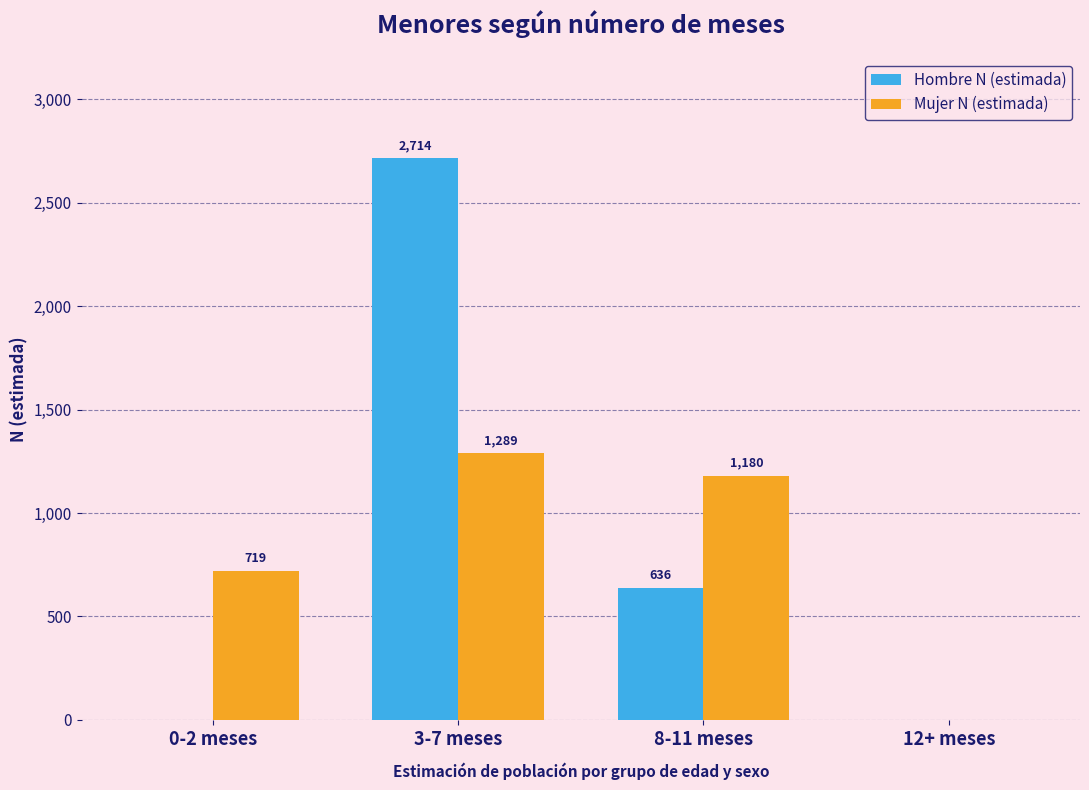

Reading left to right, transcribe all the data shown in this chart.

Hombre N (estimada): 0-2 meses=0	3-7 meses=2714	8-11 meses=636	12+ meses=0
Mujer N (estimada): 0-2 meses=719	3-7 meses=1289	8-11 meses=1180	12+ meses=0